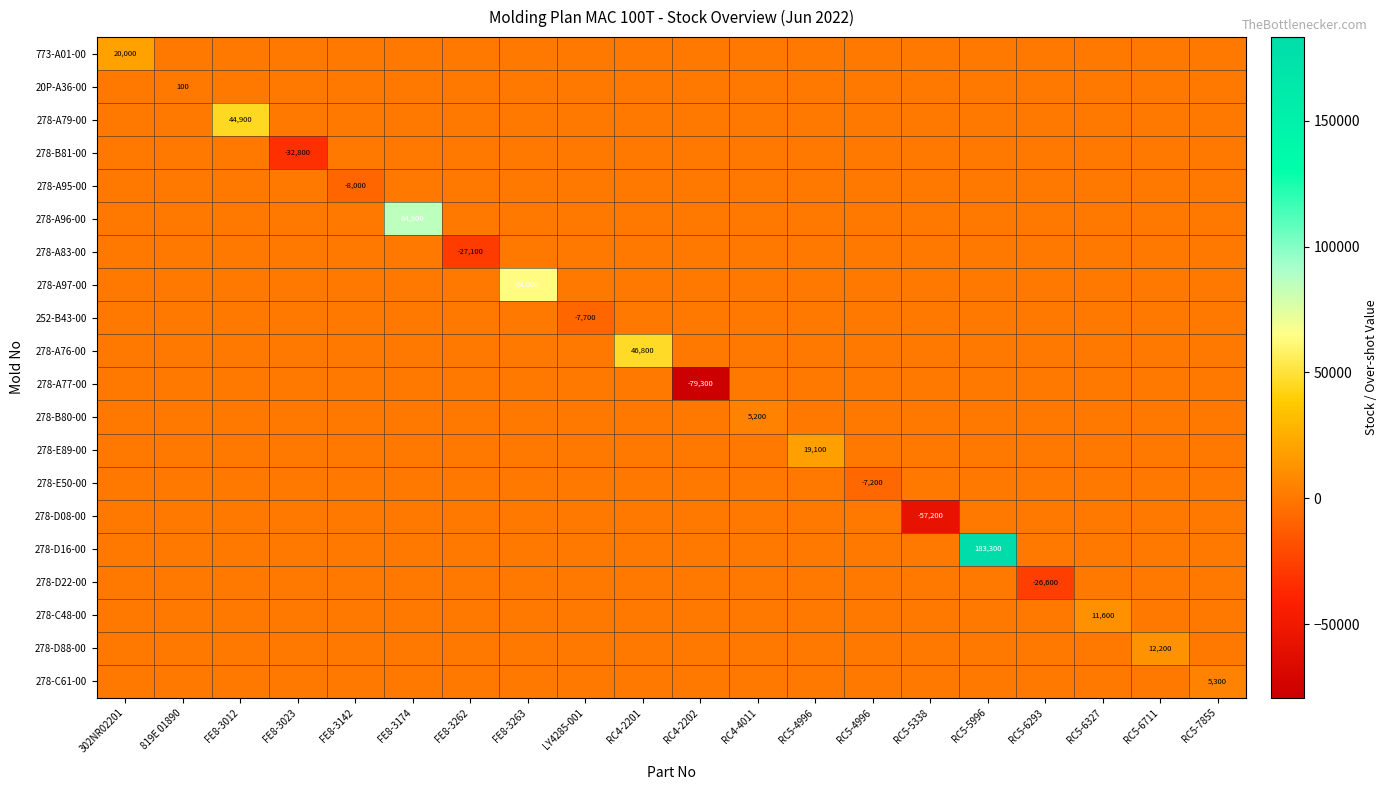

List the labels in order of 278-C48-00 value, largest first.

RC5-6327, 302NR02201, 819E 01890, FE8-3012, FE8-3023, FE8-3142, FE8-3174, FE8-3262, FE8-3263, LY4285-001, RC4-2201, RC4-2202, RC4-4011, RC5-4996, RC5-4996, RC5-5338, RC5-5996, RC5-6293, RC5-6711, RC5-7855